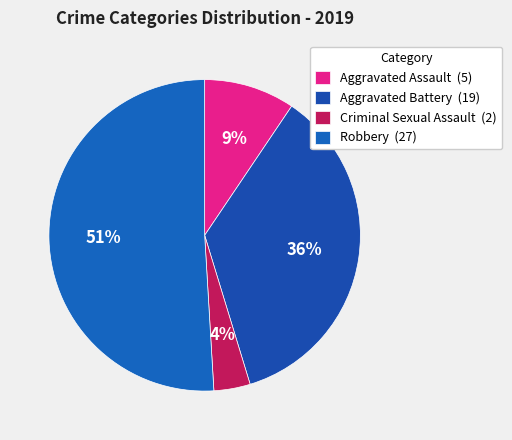

To the nearest percent, what is the difference between the Aggravated Assault and Aggravated Battery slice percentages?

26%